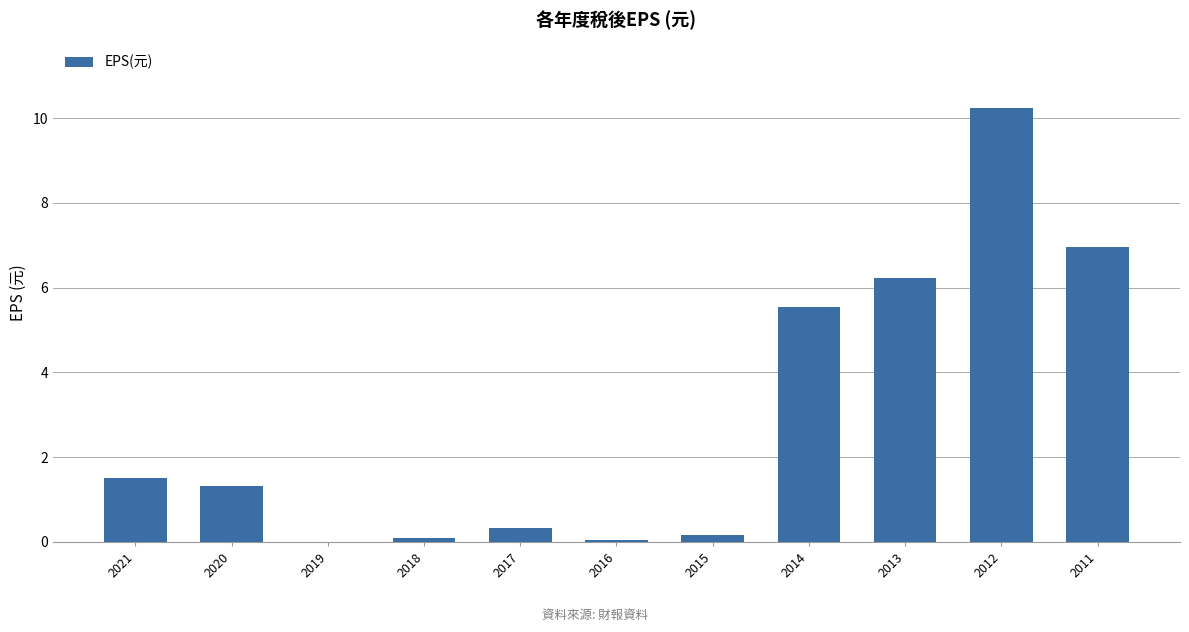

What is the sum of all values?

32.4